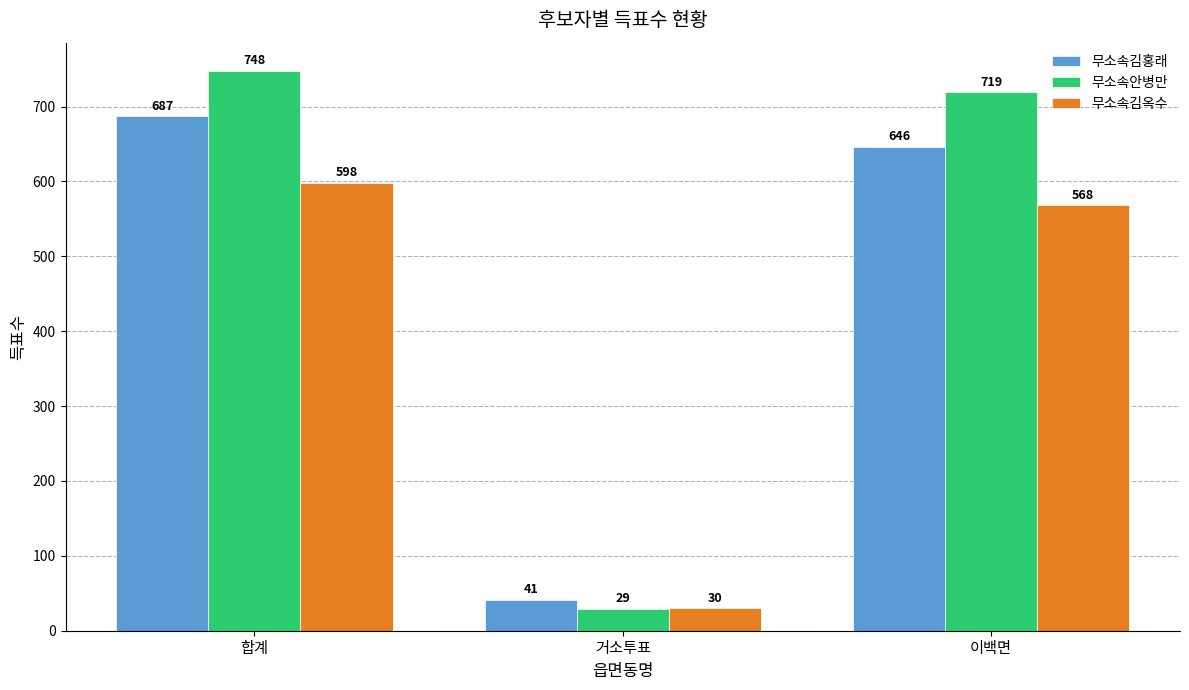

How many categories are shown in the chart?

3